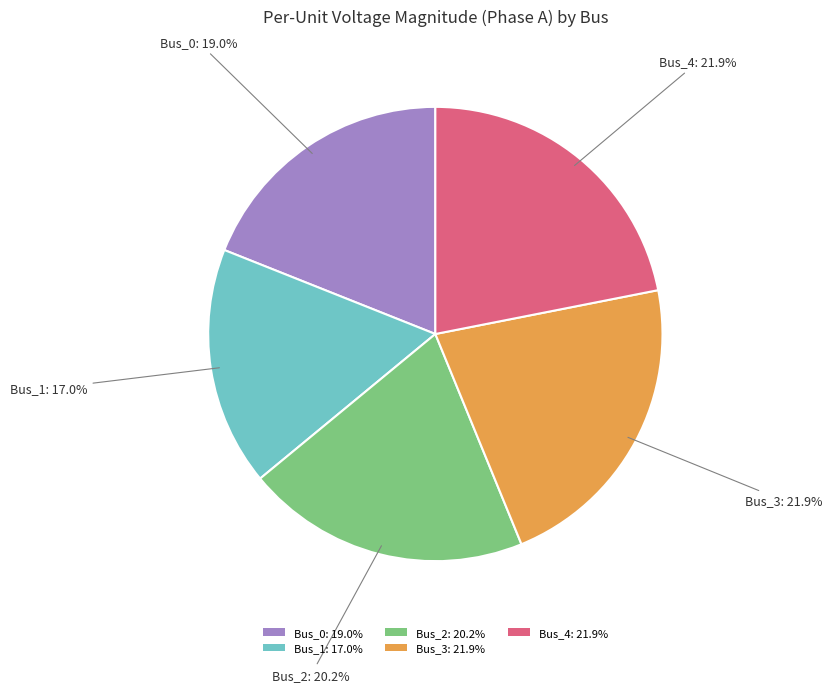

Does Bus_4: 21.9% represent more than half of the total?

No